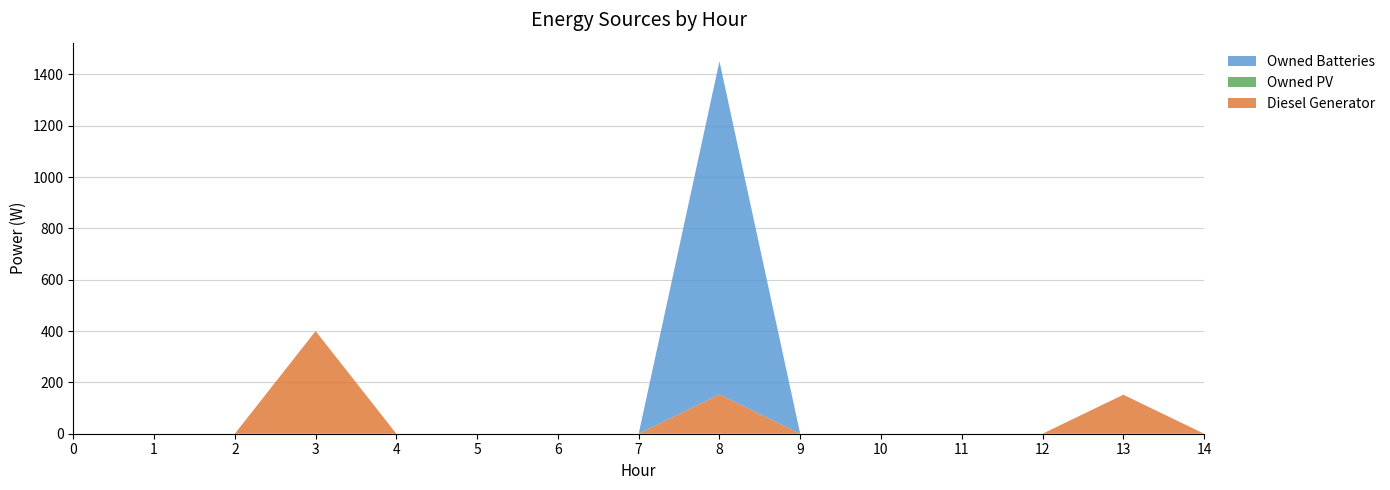

Reading left to right, list all the values displayed in this chart.

Diesel Generator: 0	0	0	400	0	0	0	0	153	0	0	0	0	152	0
Owned PV: 0	0	0	0	0	0	0	0	0	0	0	0	0	0	0
Owned Batteries: 0	0	0	0	0	0	0	0	1298	0	0	0	0	0	0